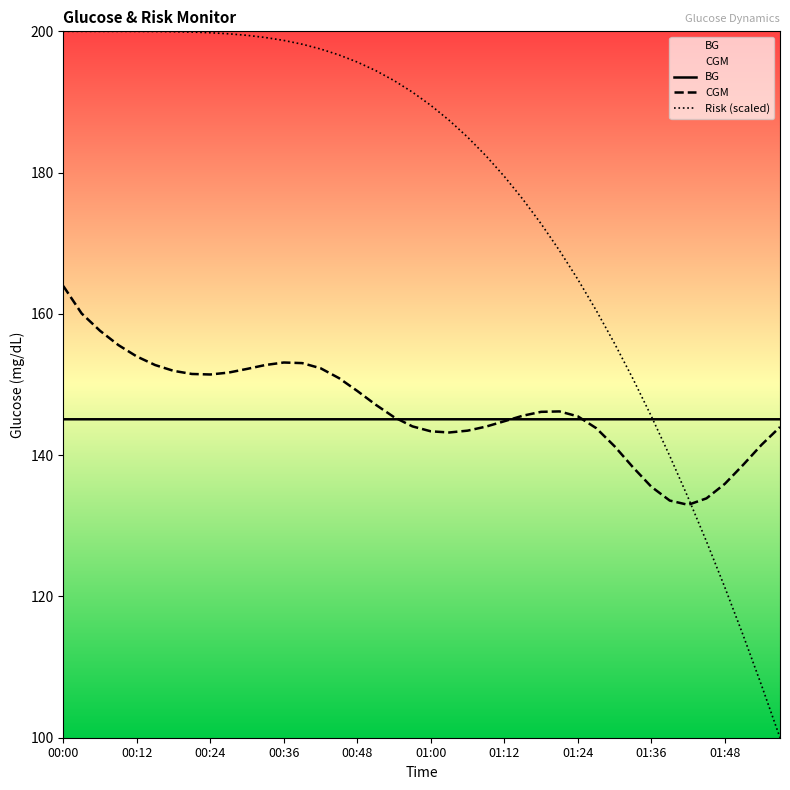

What are all the series names shown in the legend?

BG, CGM, Risk (scaled)